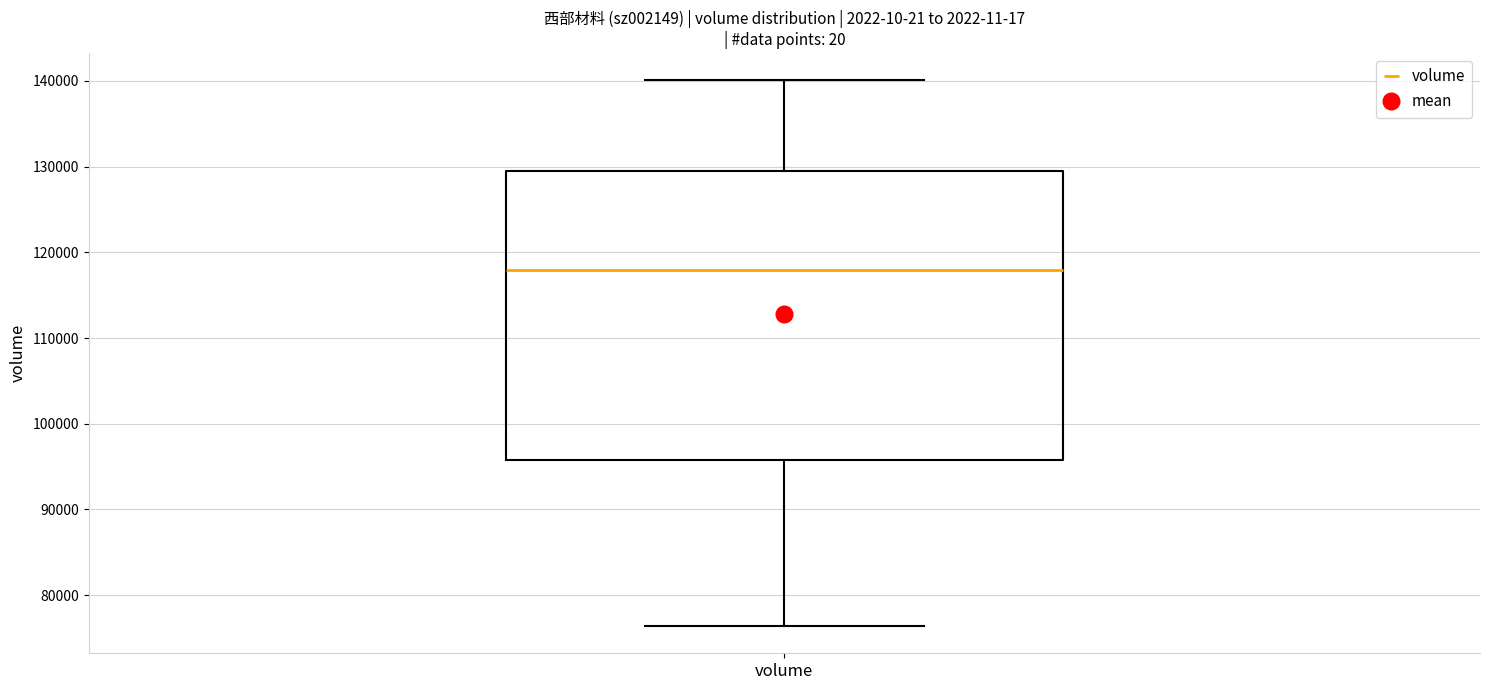

Read this box plot against the y-axis: the position of the median line, the range covered by the box, and the ends of both whiskers. The values are not printed on the chart, so give them approximately, as read against the axis.

median 118000, box 96000 to 129000, whiskers 76000 to 140000